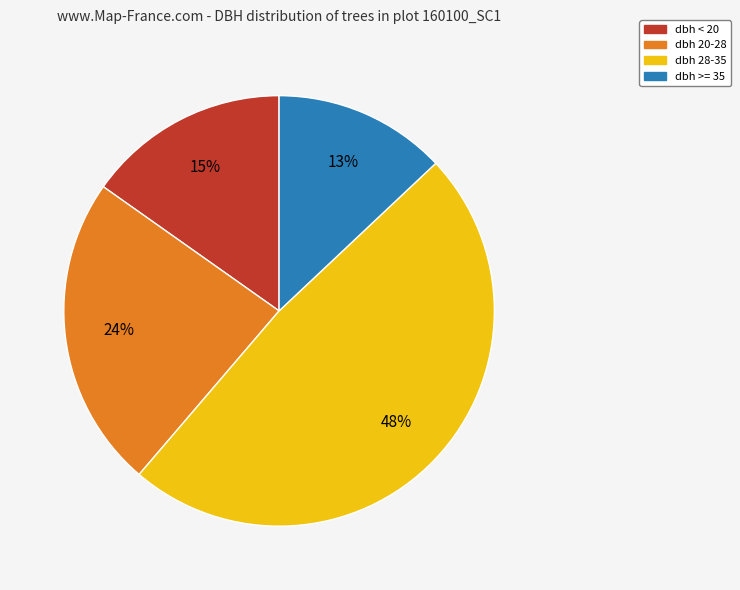

To the nearest percent, what is the difference between the dbh >= 35 and dbh 20-28 slice percentages?

11%